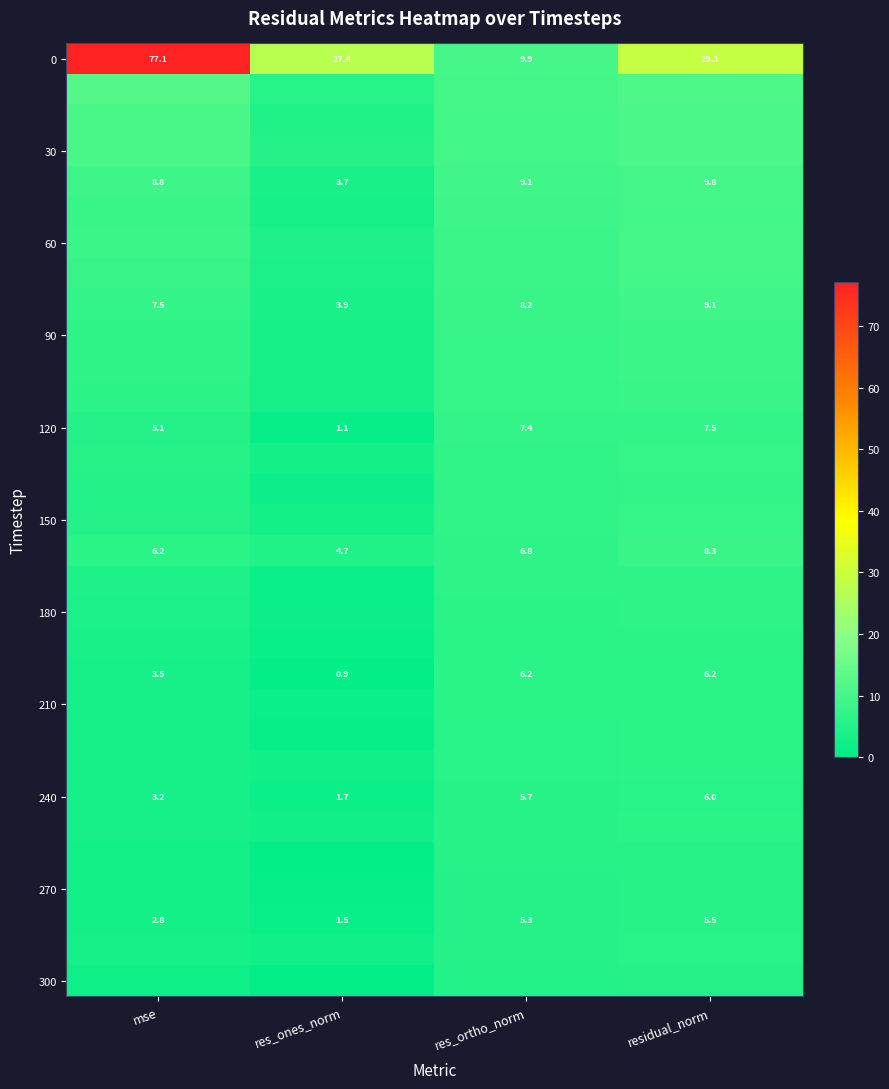

Which category has the lowest value in the 0 series?

res_ortho_norm